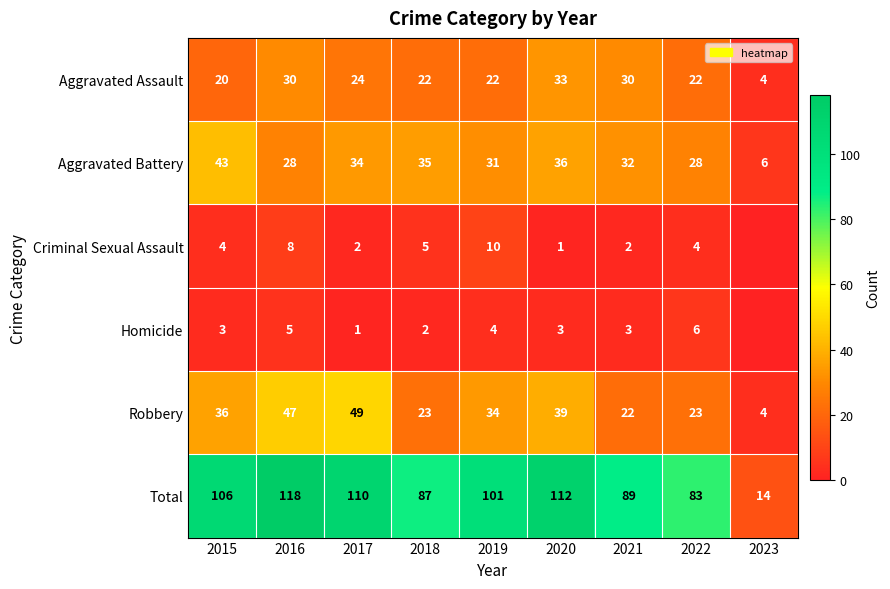

Count the number of categories in the chart.

9